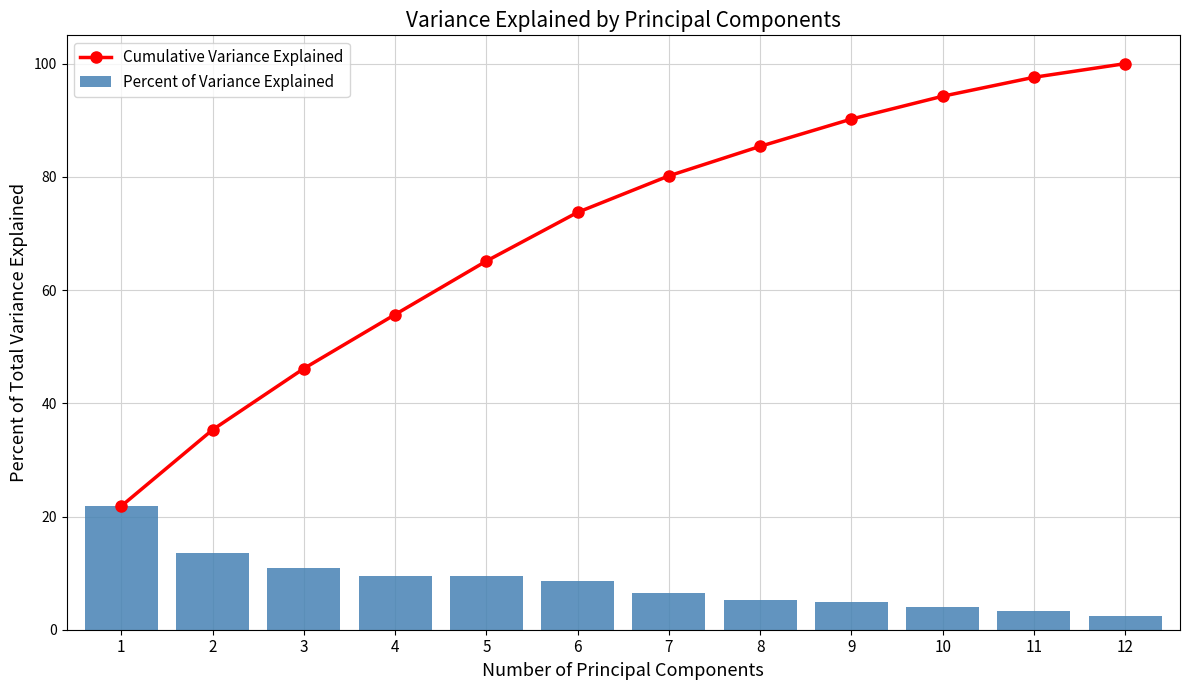

What is the greatest value displayed?

100.0